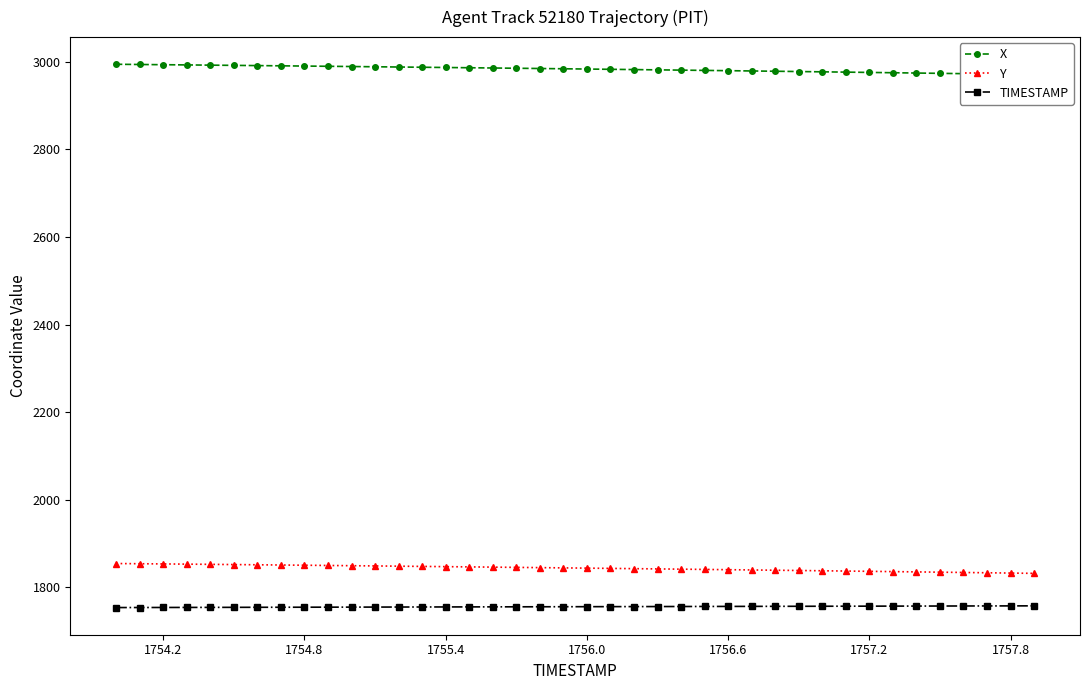

True or false: TIMESTAMP and Y intersect in this chart.

False